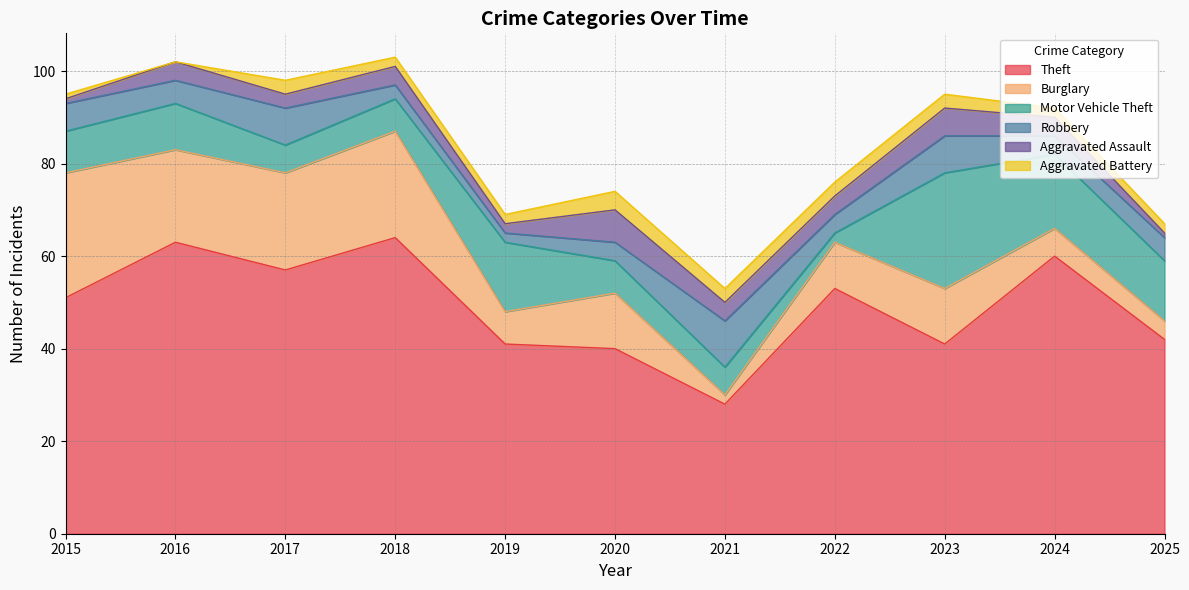

At which label is Motor Vehicle Theft closest to 13?

2025